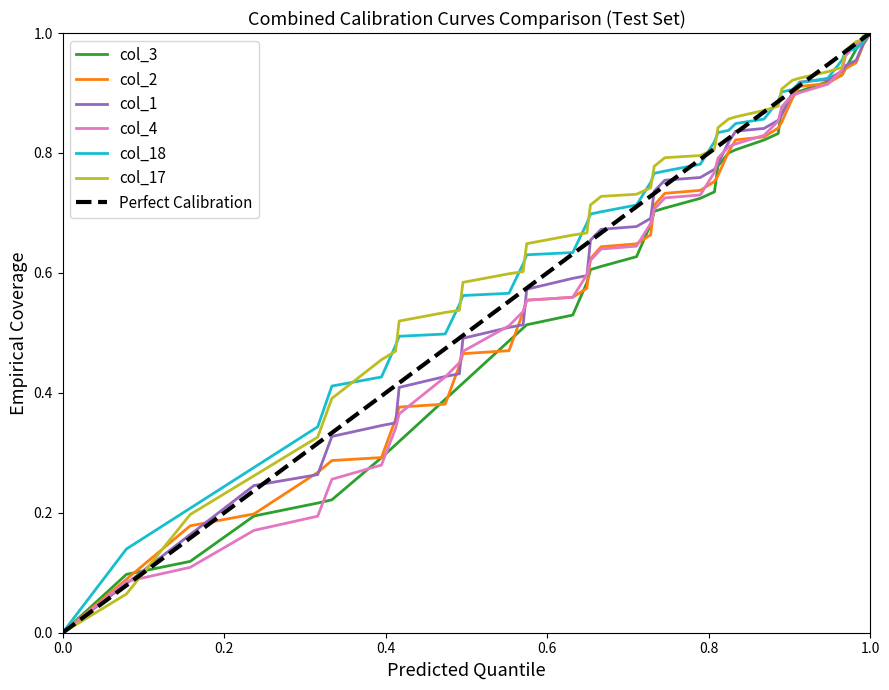

The col_4 series shows 0.1 at 8. True or false?

False